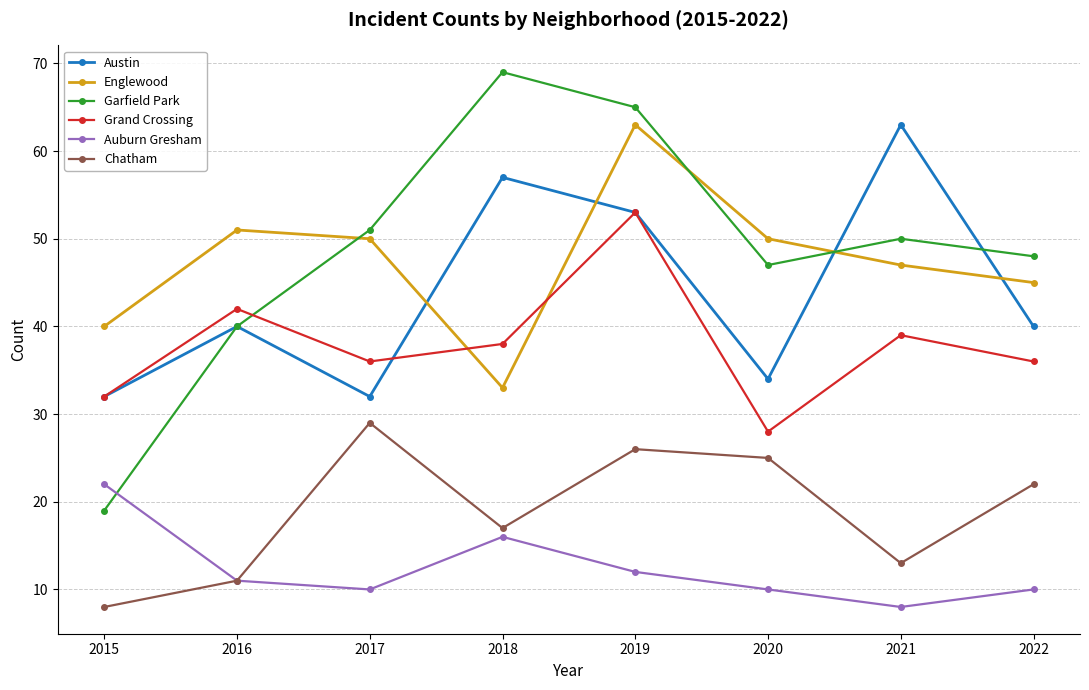

At how many categories does at least one series exceed 55?

3